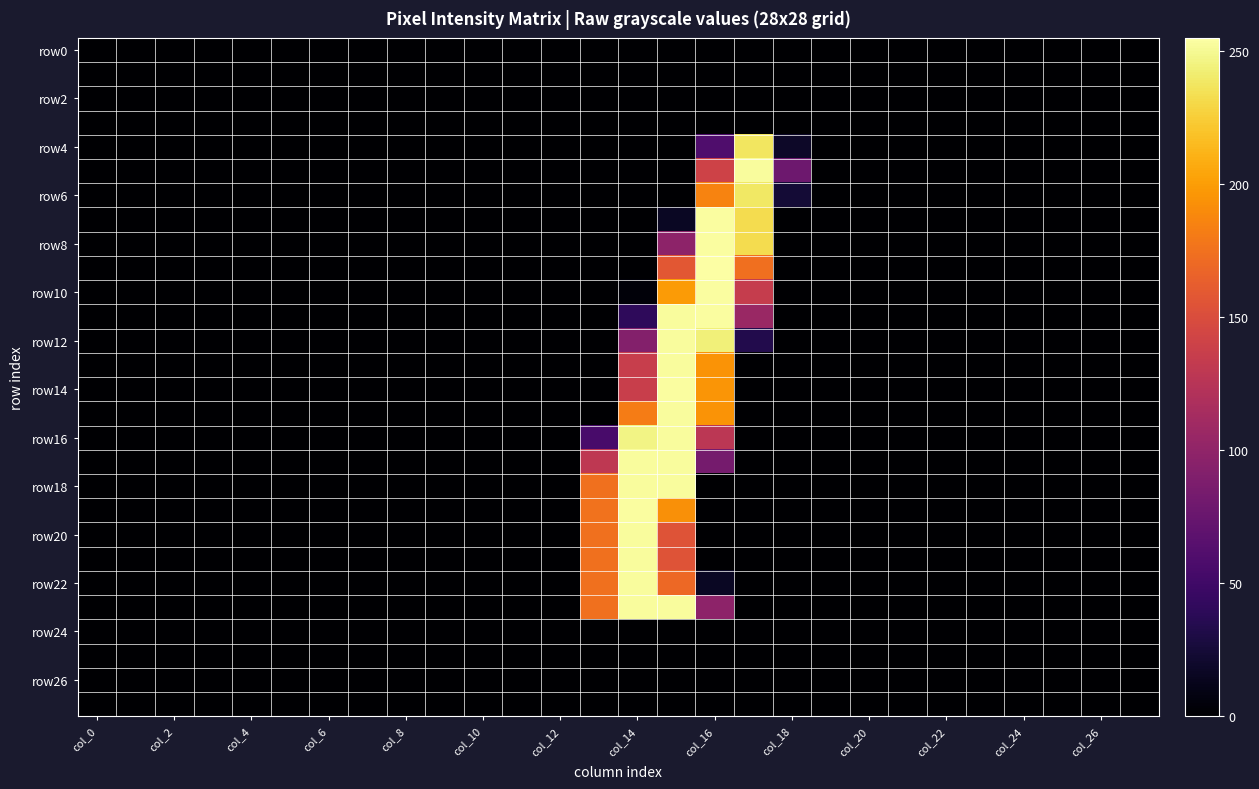

At which category does the chart reach its peak across all series?

col_16